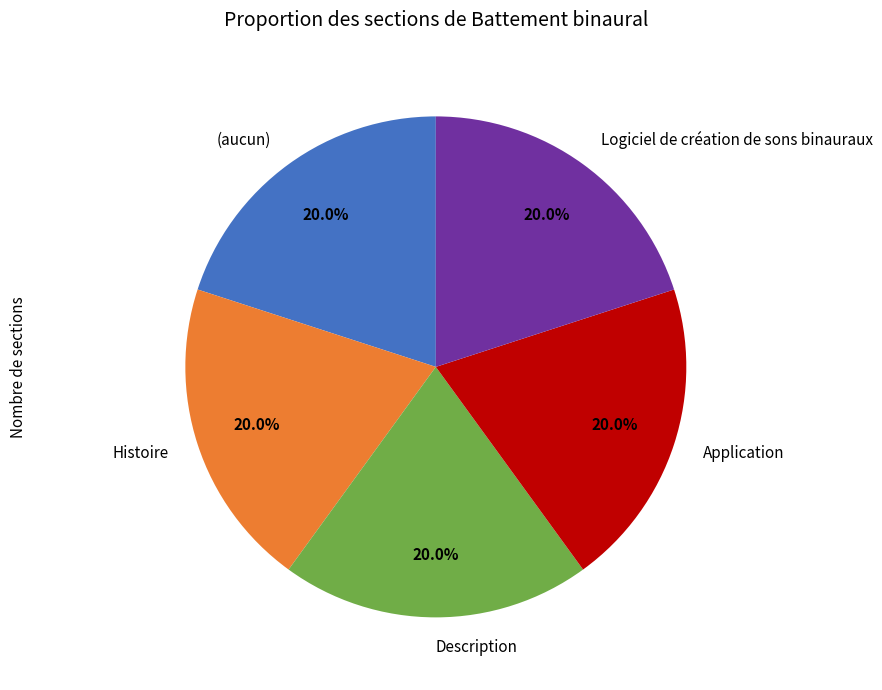

How many segments does this pie chart have?

5